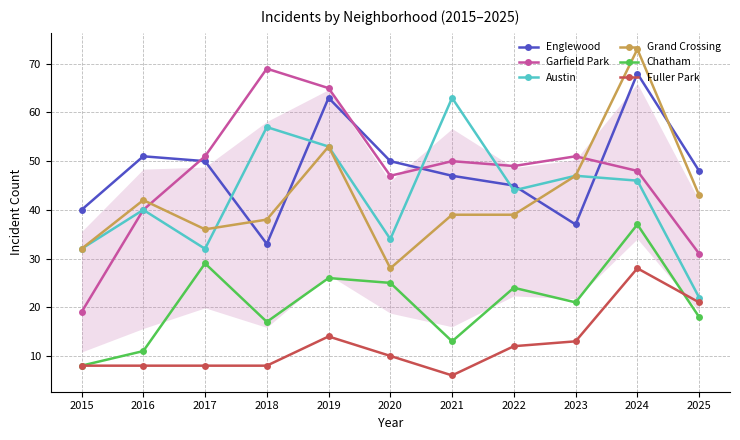

How many lines are shown in the chart?

6